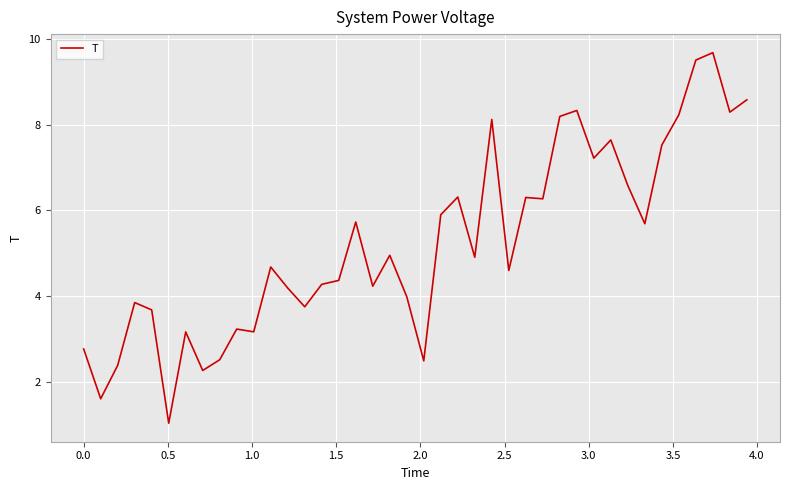

How many lines are shown in the chart?

1